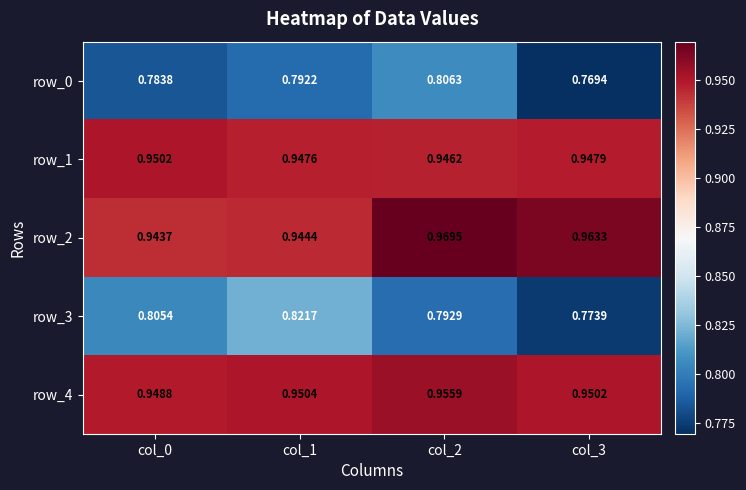

Between col_1 and col_2, which series saw the biggest shift?

row_3